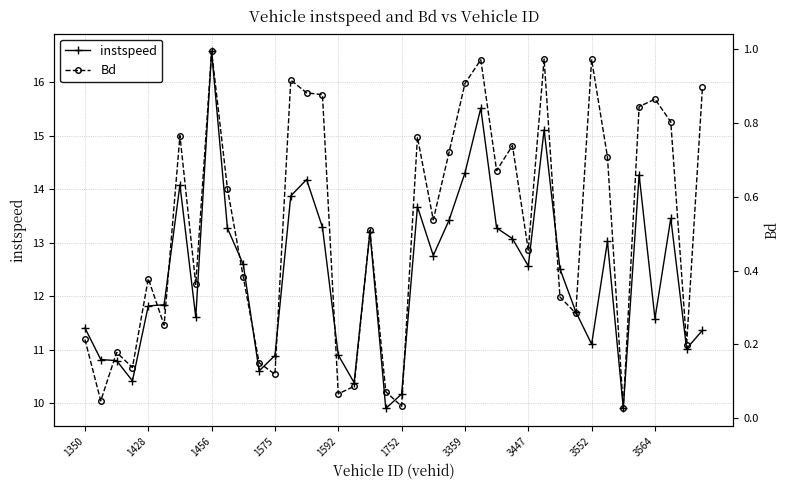

Reading right to left, transcribe all the data shown in this chart.

instspeed: 11.4	11.0	13.5	11.6	14.3	9.9	13.0	11.1	11.7	12.5	15.1	12.6	13.1	13.3	15.5	14.3	13.4	12.8	13.7	10.2	9.9	13.2	10.4	10.9	13.3	14.2	13.9	10.9	10.6	12.6	13.3	16.6	11.6	14.1	11.8	11.8	10.4	10.8	10.8	11.4
Bd: 0.9	0.2	0.8	0.9	0.8	0.0	0.7	1.0	0.3	0.3	1.0	0.5	0.7	0.7	1.0	0.9	0.7	0.5	0.8	0.0	0.1	0.5	0.1	0.1	0.9	0.9	0.9	0.1	0.2	0.4	0.6	1.0	0.4	0.8	0.3	0.4	0.1	0.2	0.0	0.2